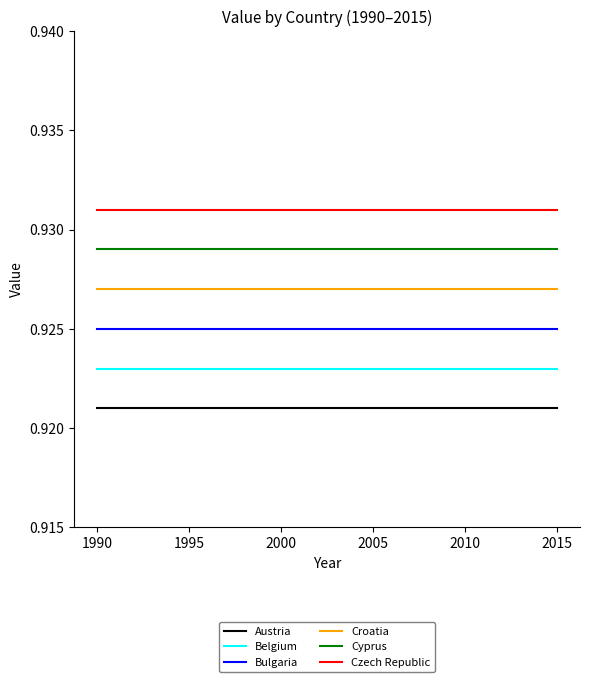

Which series has the largest total across all categories?

Czech Republic